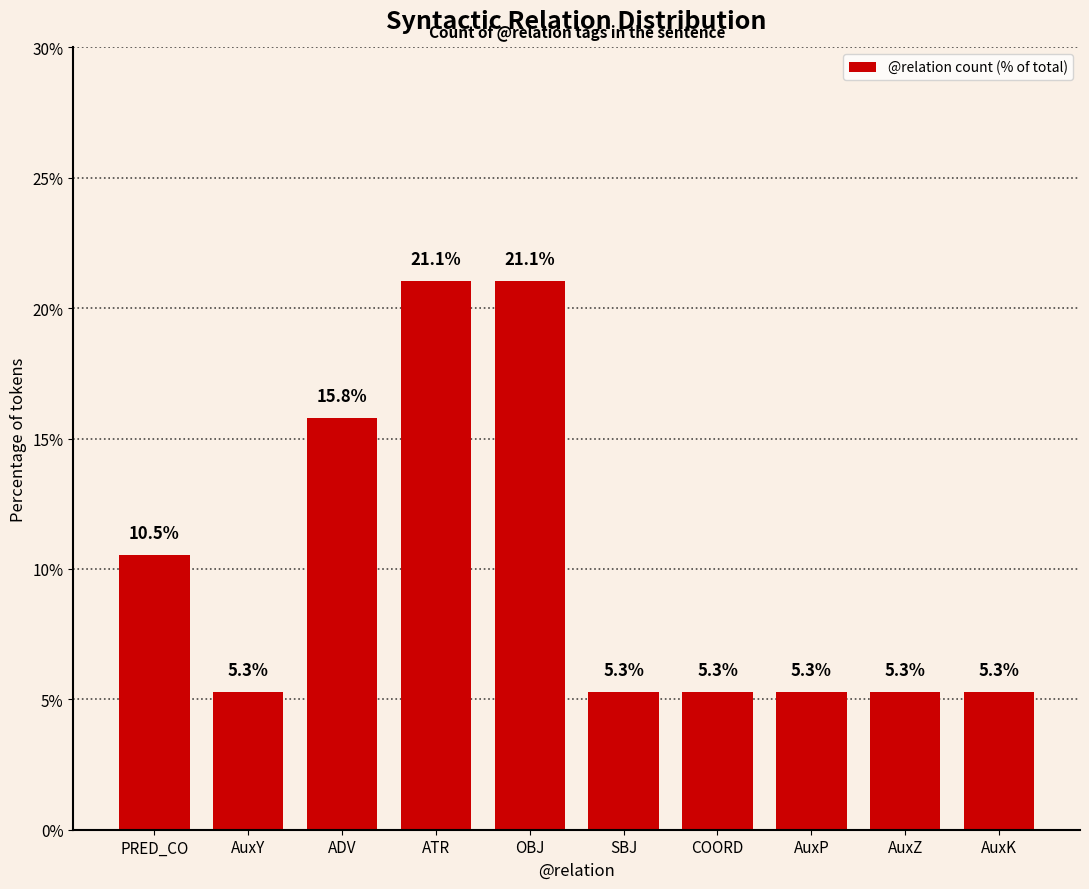

The chart shows a value of 8.8 at OBJ. True or false?

False